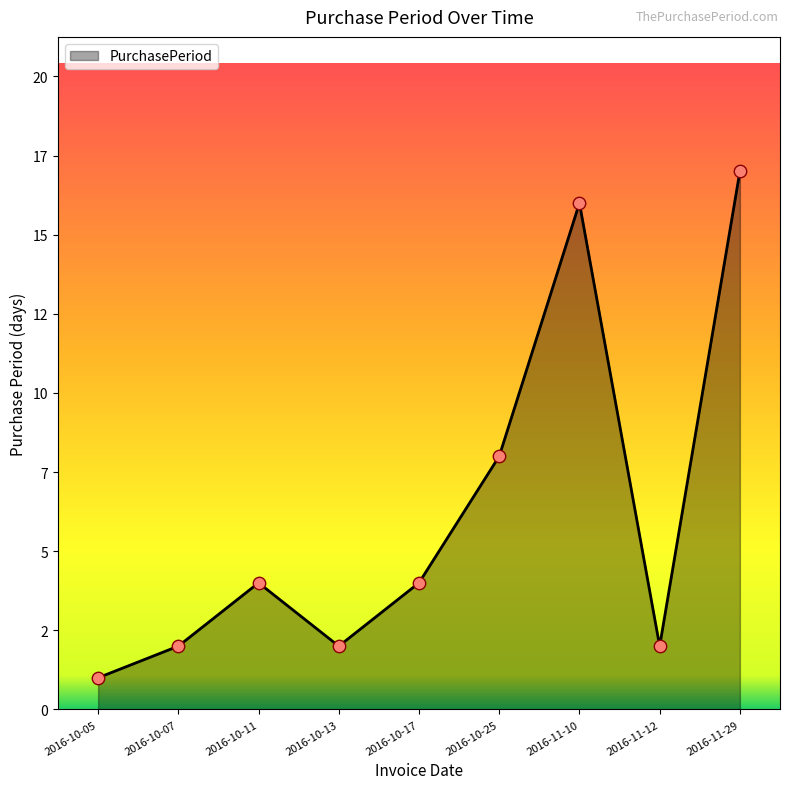

What is the ratio of the value at 2016-10-17 to the value at 2016-11-10?

0.2